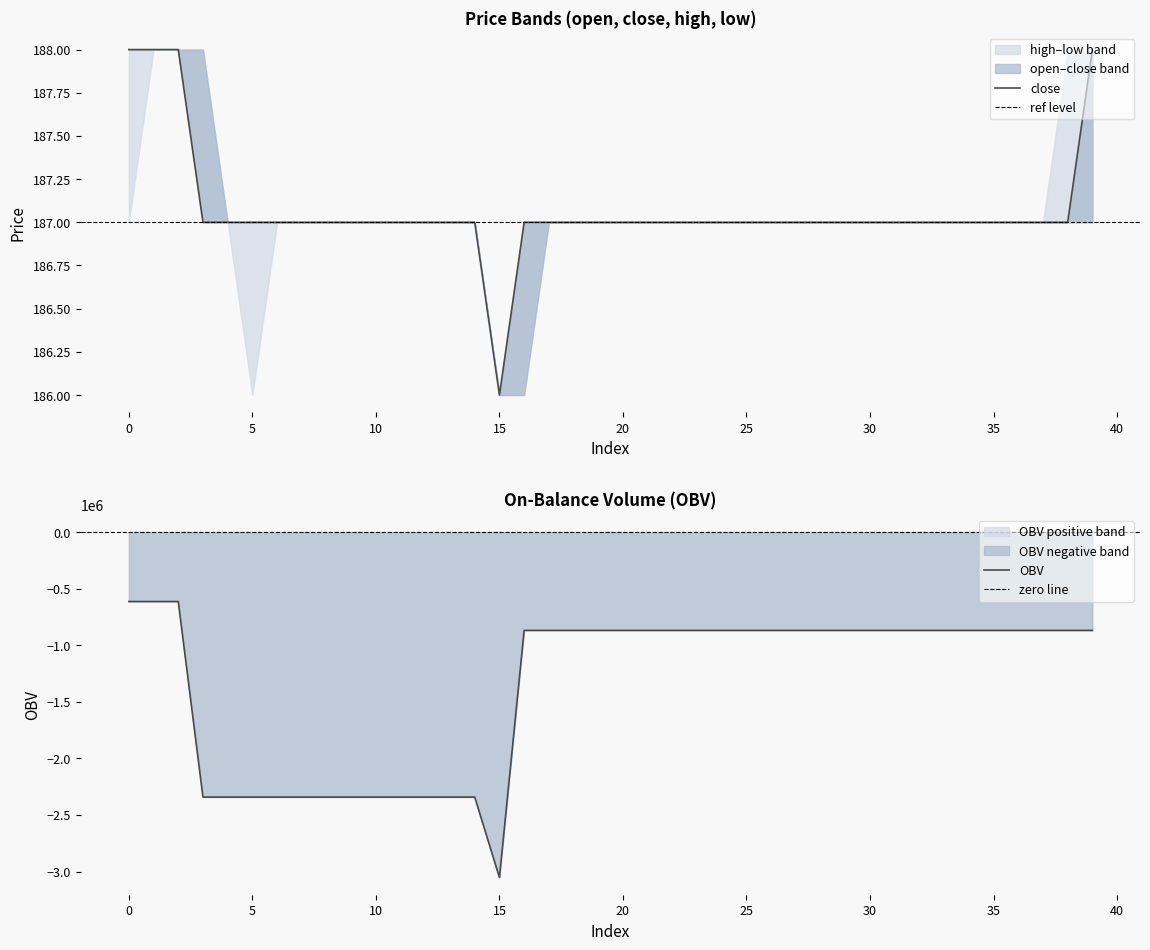

What is the highest value of the OBV series?

-614460